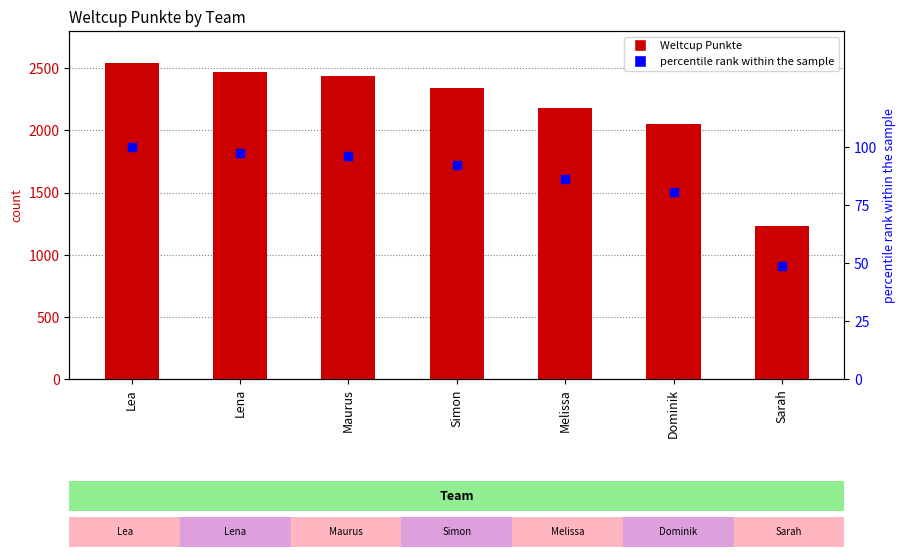

Which series contains the lowest Y value?

percentile rank within the sample